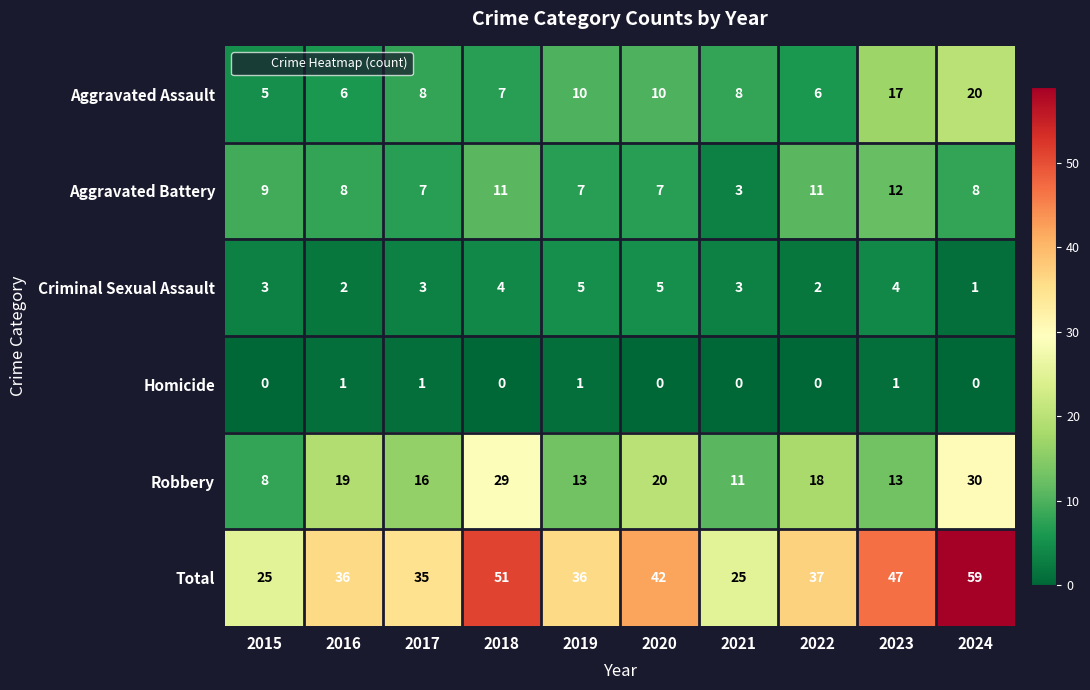

At which label does Robbery reach its peak?

2024